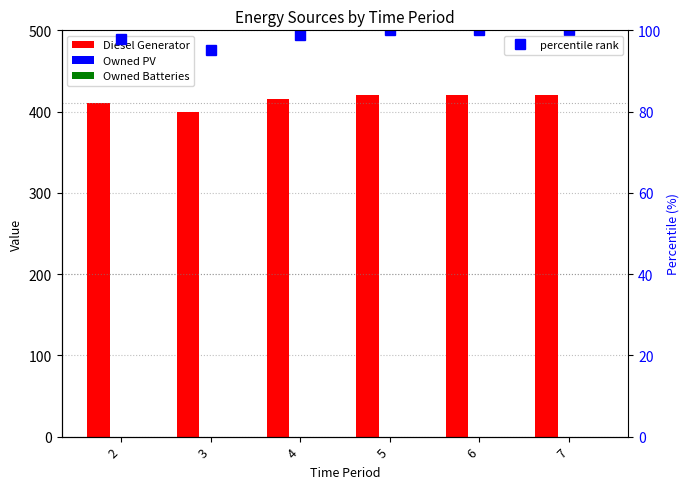

What is the spread (max minus min) of values at 7?

420.0